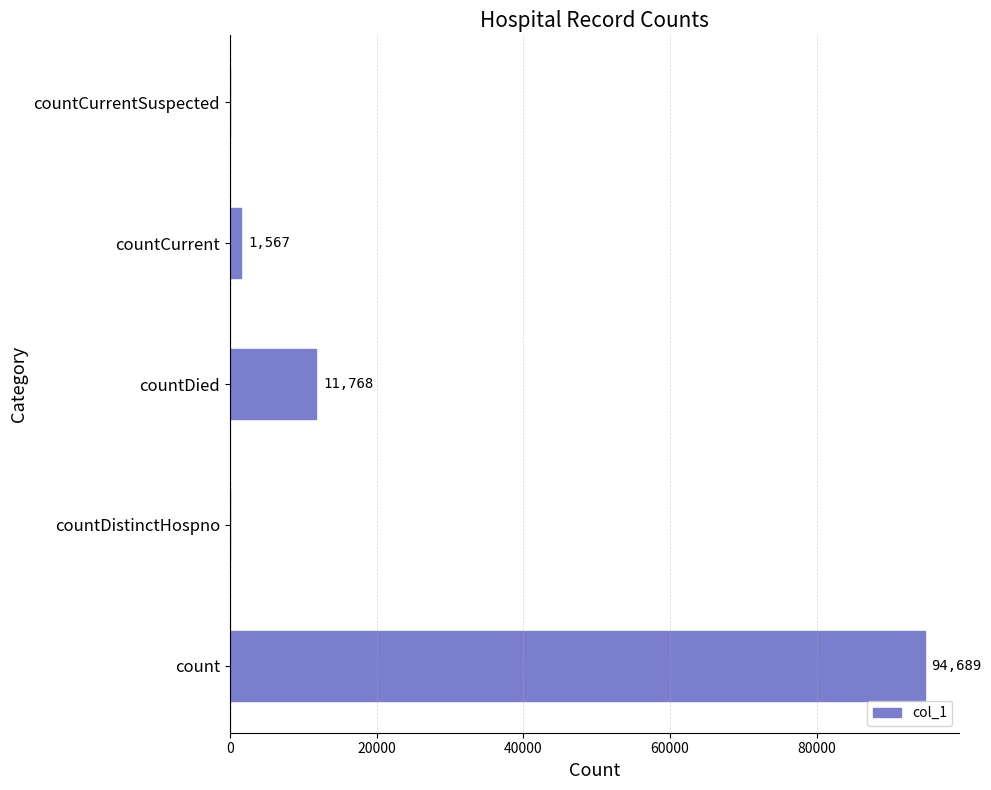

Reading bottom to top, transcribe all the data shown in this chart.

count=94689	countDistinctHospno=0	countDied=11768	countCurrent=1567	countCurrentSuspected=0